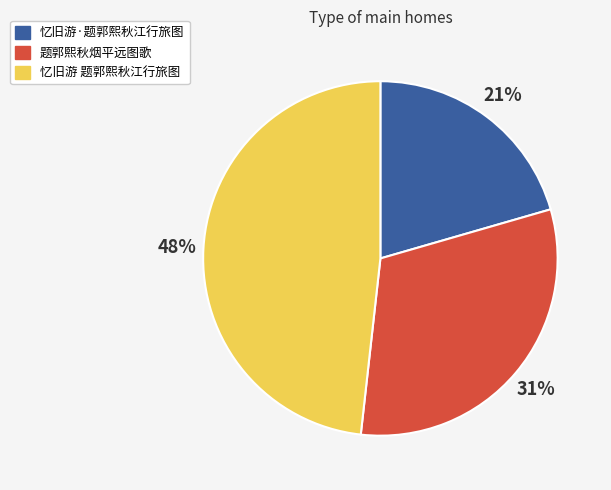

To the nearest percent, what is the difference between the 忆旧游 题郭熙秋江行旅图 and 题郭熙秋烟平远图歌 slice percentages?

17%